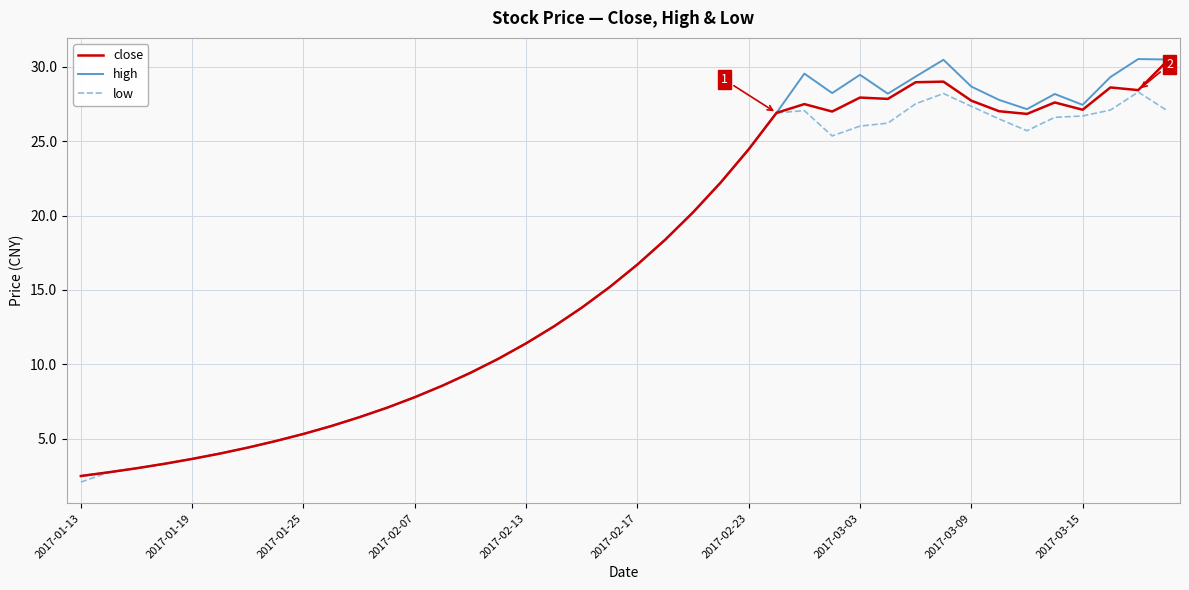

Is this an area chart (filled region under the line)?

No